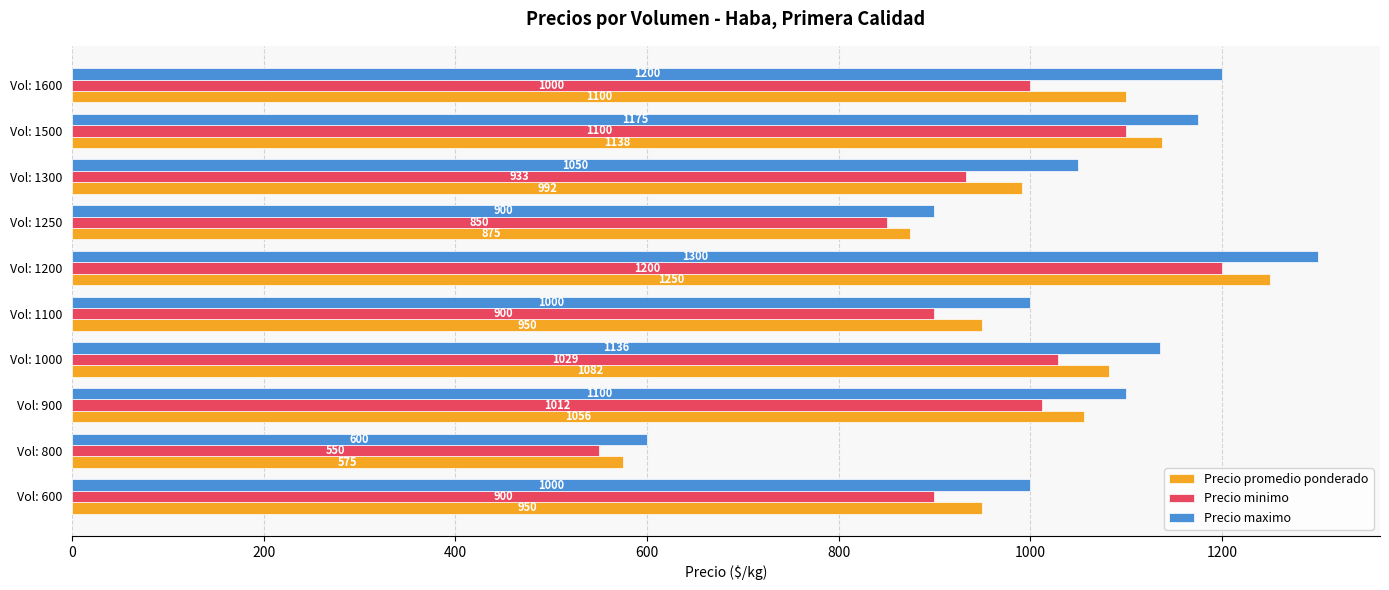

Rank the series by their maximum value, from highest to lowest.

Precio maximo, Precio promedio ponderado, Precio minimo